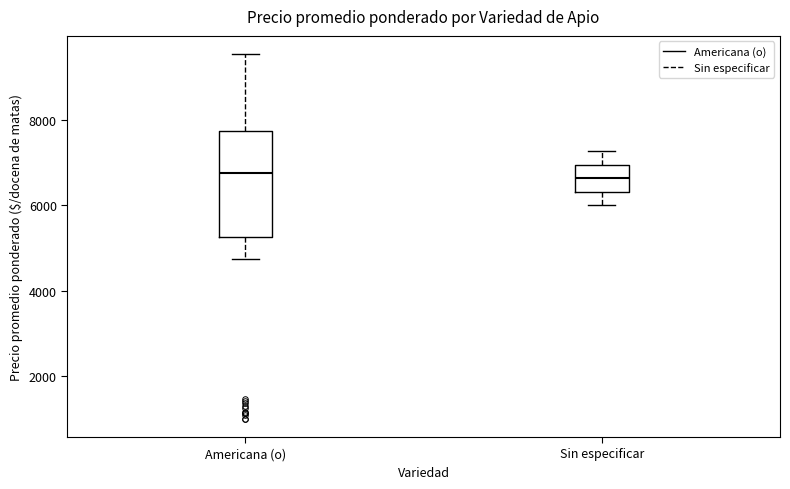

Reading left to right, transcribe this box plot: for each box, give where its median line is, the range the box spans, and where its two whiskers end, as read against the y-axis. The values are not printed on the chart, so give them approximately, as read against the axis.

Americana (o): median 6800, box 5200 to 7800, whiskers 4800 to 9600
Sin especificar: median 6600, box 6400 to 7000, whiskers 6000 to 7200